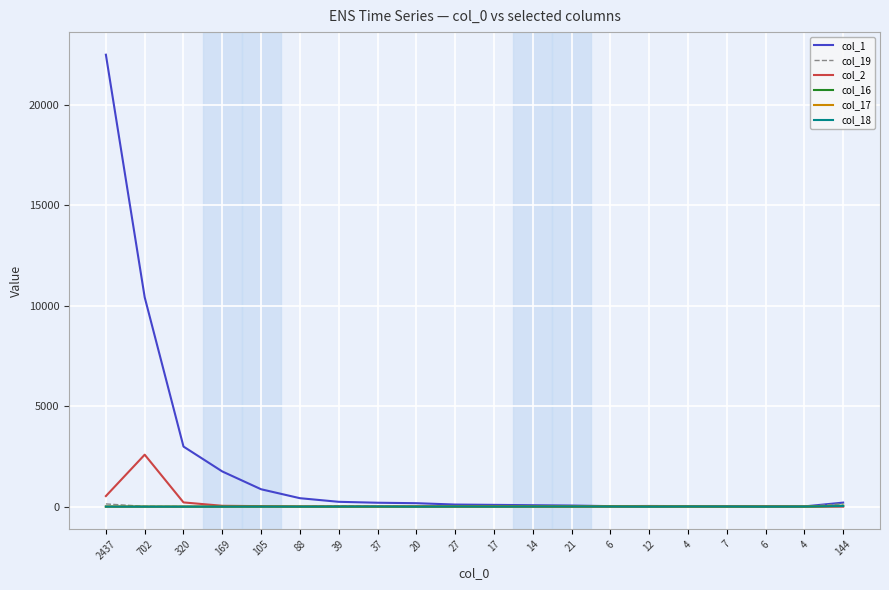

The value of col_1 at 320 is 3933. True or false?

False